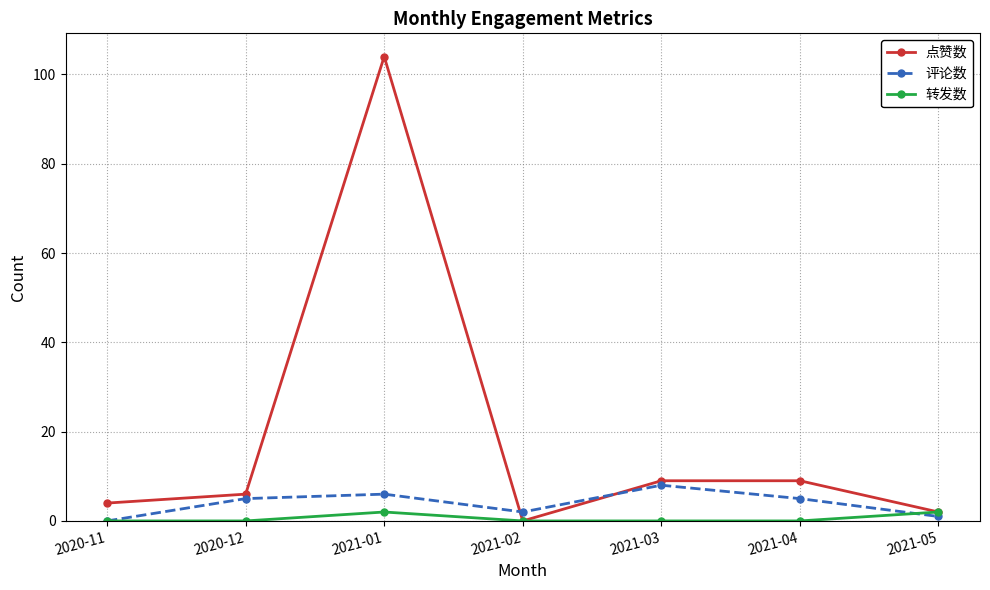

Is the value of 点赞数 at 2021-05 greater than the value of 转发数 at 2021-04?

Yes